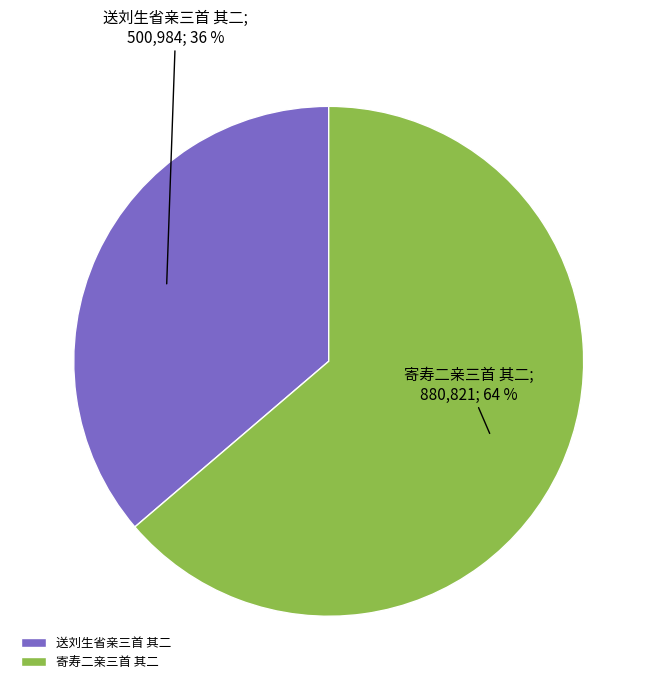

Approximately how many times larger is the value at 寄寿二亲三首 其二 compared to 送刘生省亲三首 其二?

1.8